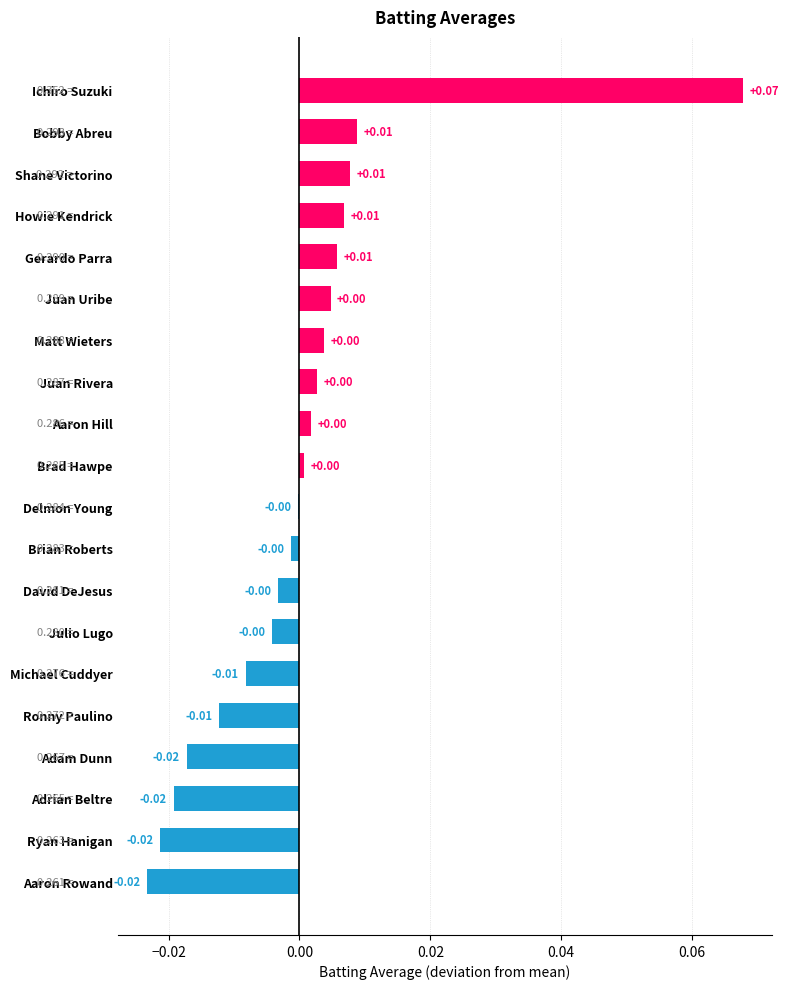

Between Adam Dunn and Michael Cuddyer, which is larger?

Michael Cuddyer